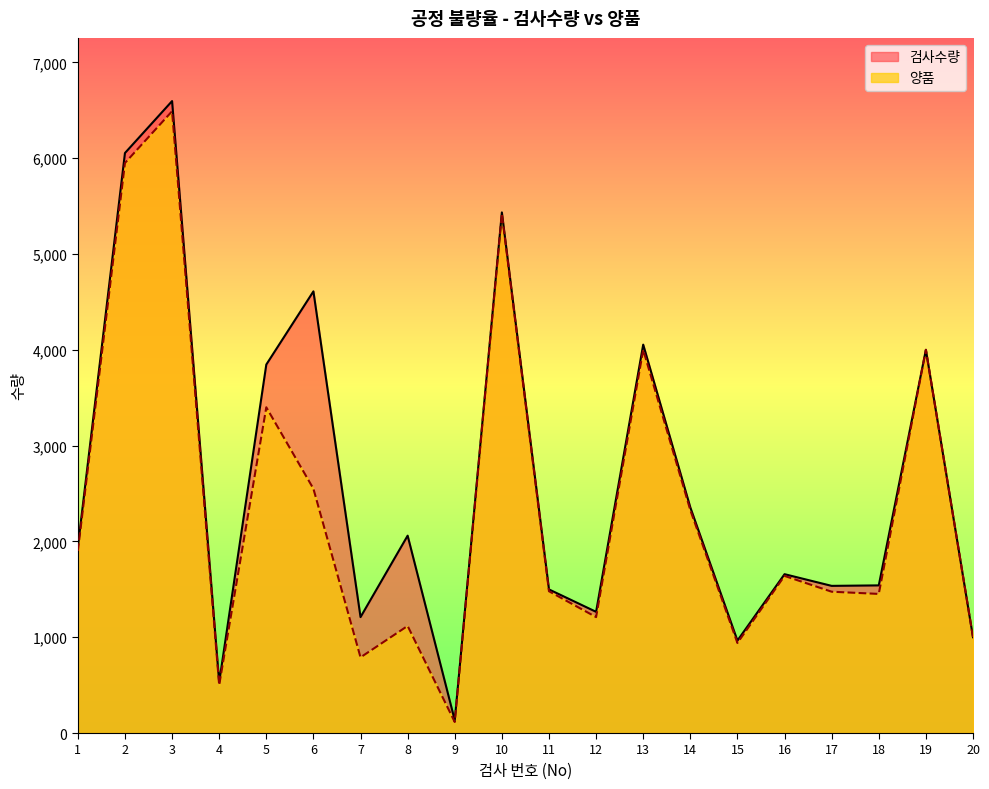

Which series has the widest spread of values?

검사수량